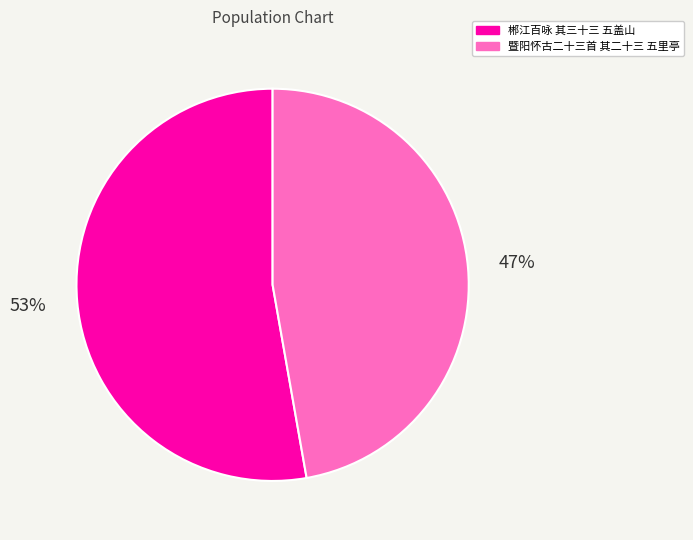

To the nearest percent, what percentage of the pie is 郴江百咏 其三十三 五盖山?

53%